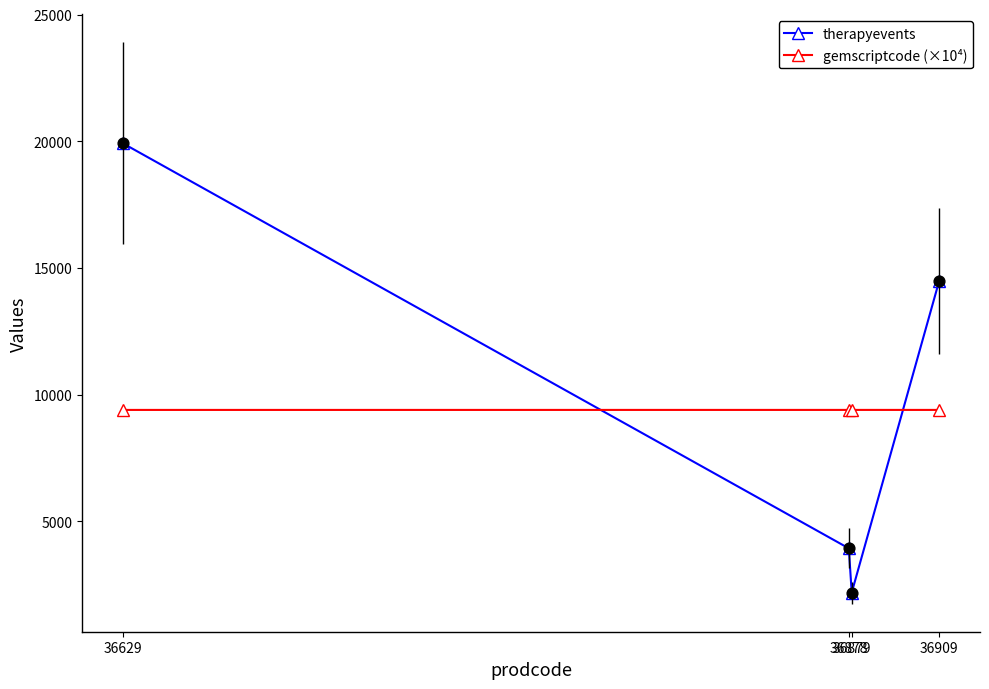

Which series has the largest range (max minus min)?

therapyevents